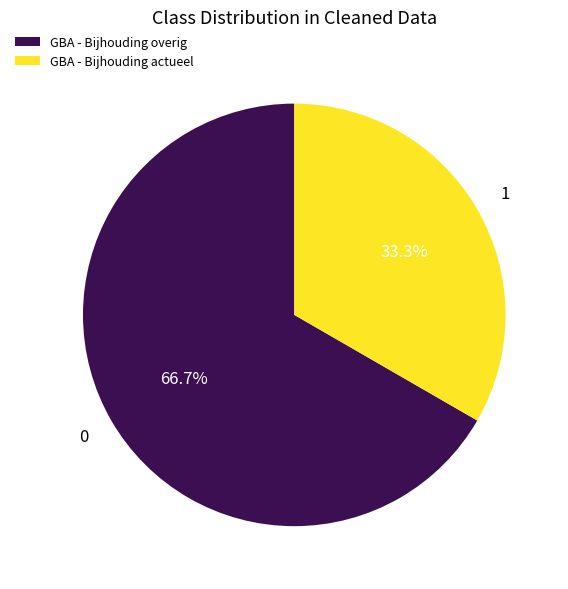

Which slice is the largest?

GBA - Bijhouding overig